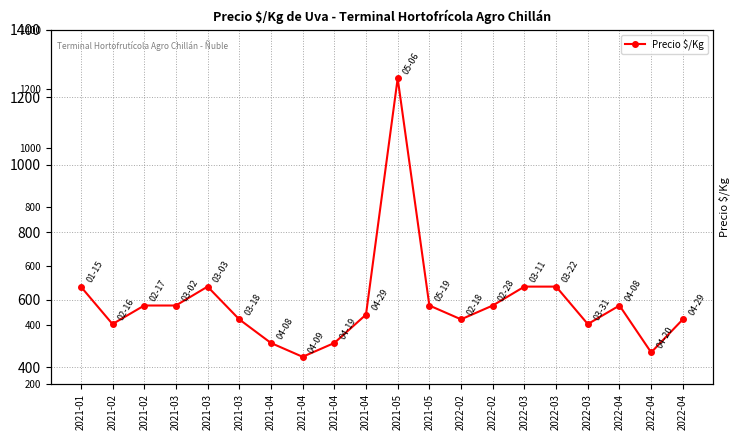

At which category does the data reach its first local valley?

2021-02